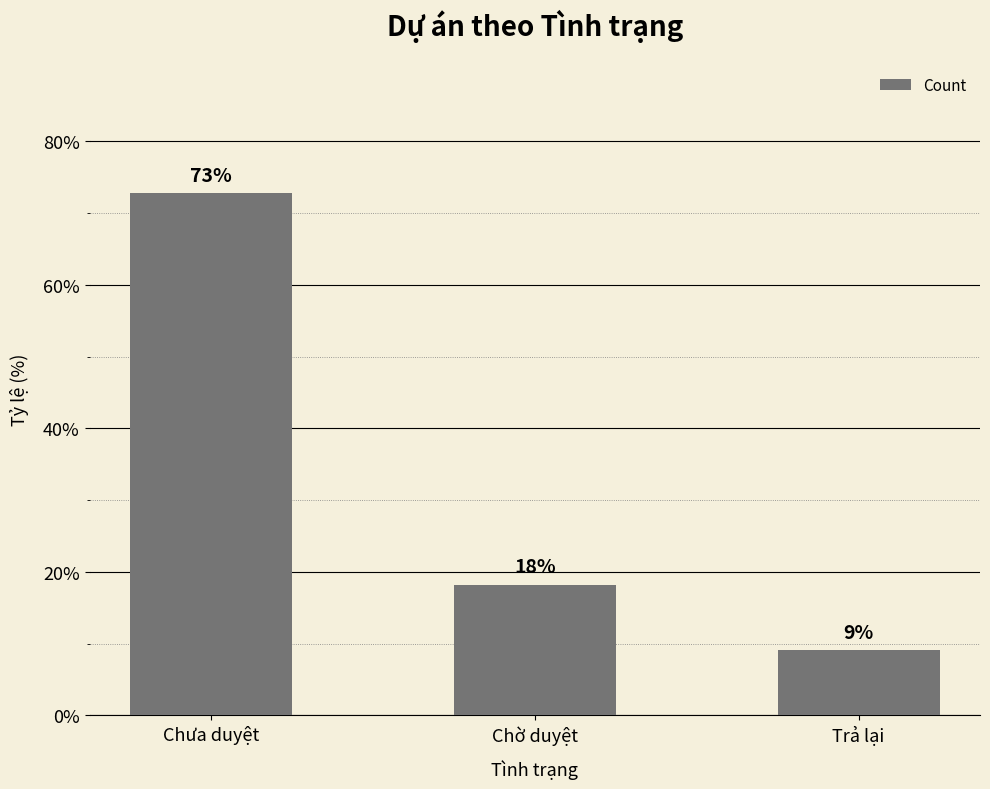

List the labels in order of value, smallest first.

Trả lại, Chờ duyệt, Chưa duyệt